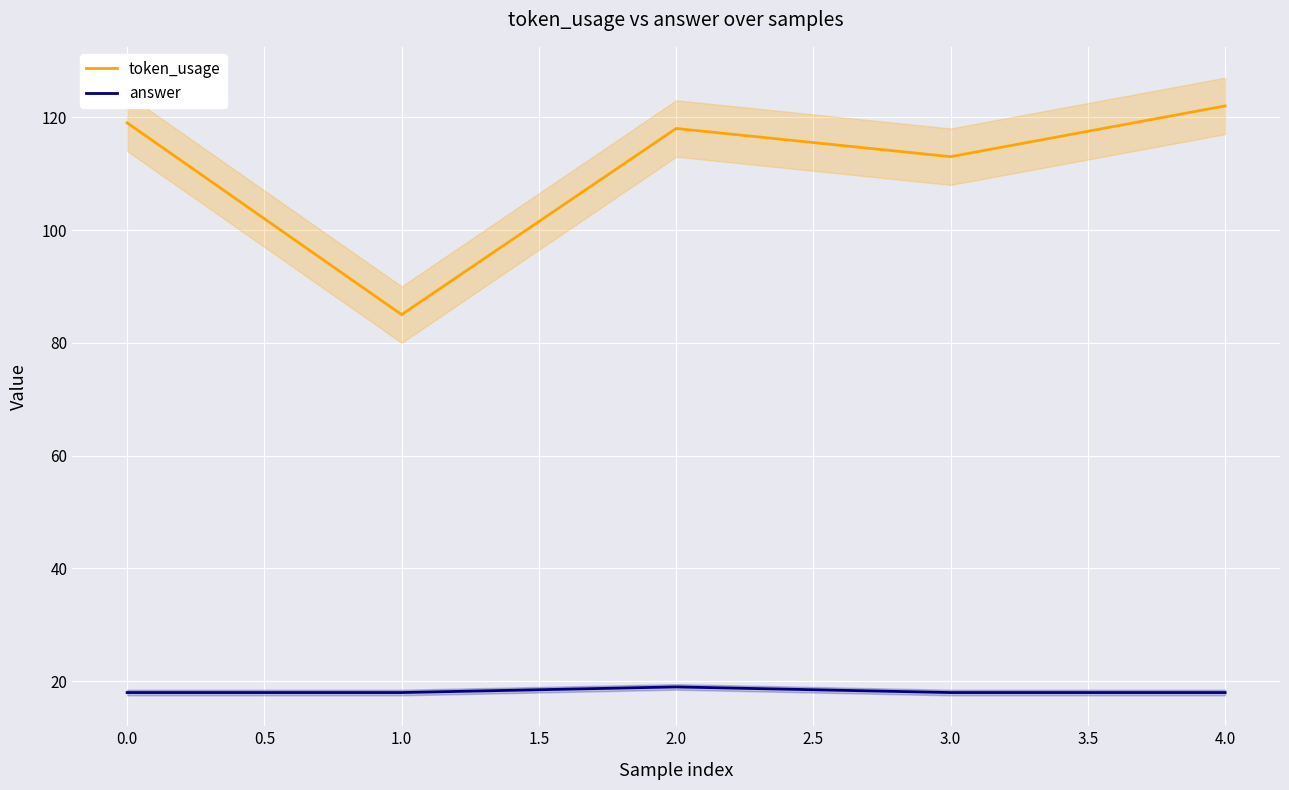

Which series has the largest total across all categories?

token_usage